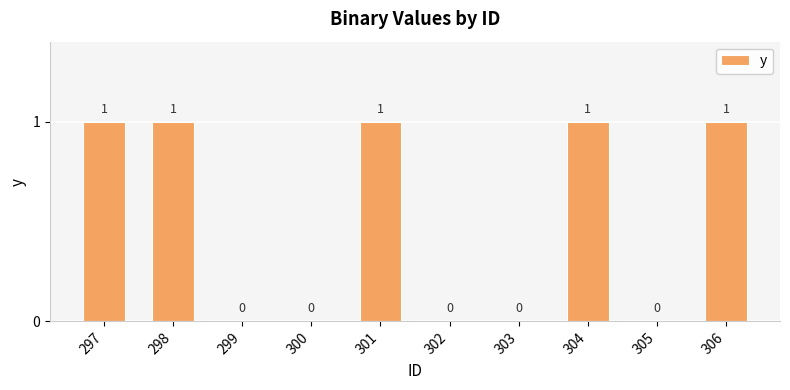

What is the maximum value shown in the chart?

1